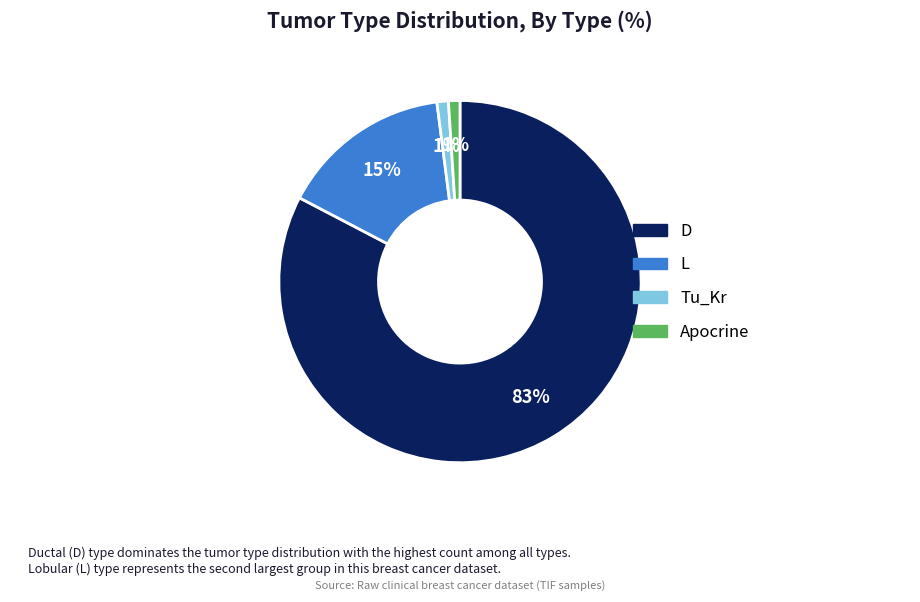

To the nearest percent, what is the difference between the largest and smallest slice percentages?

82%